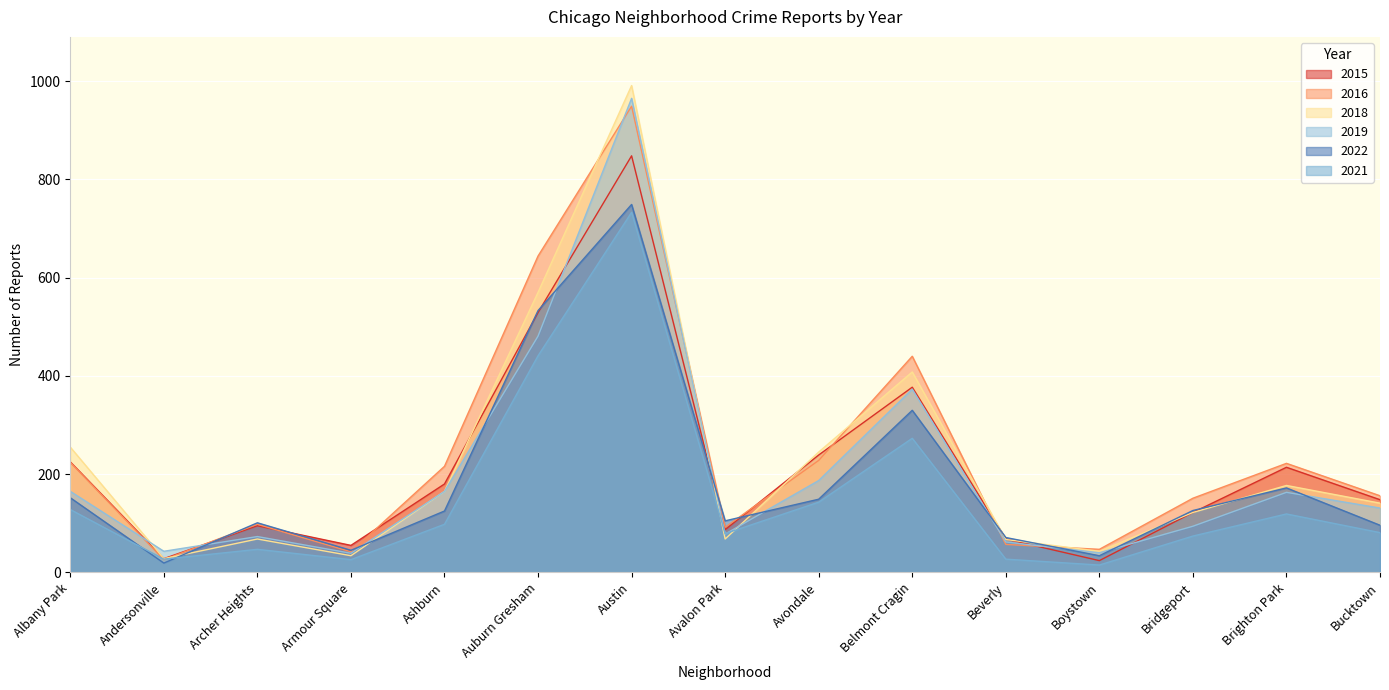

How many data points in 2016 are above 156?

7